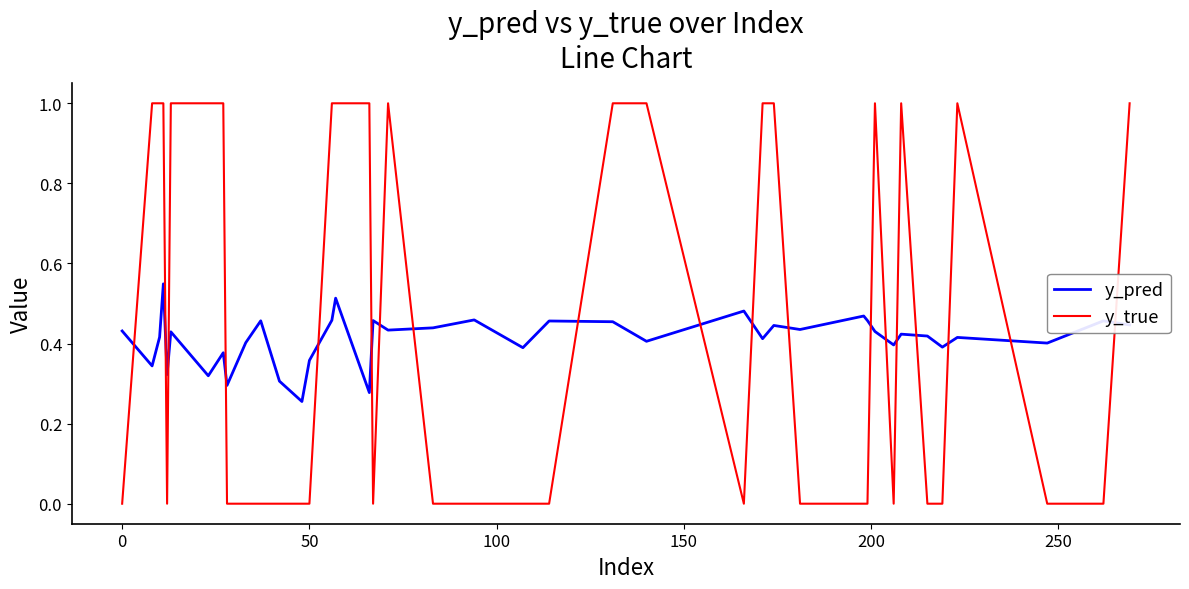

What is the greatest value displayed?

1.0